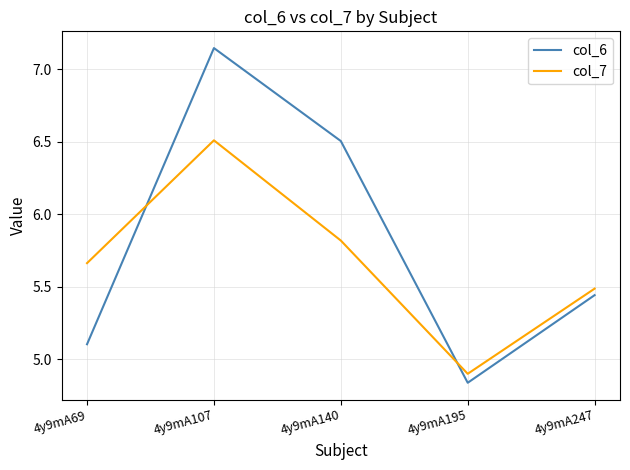

At which category does col_6 reach its first local peak?

4y9mA107